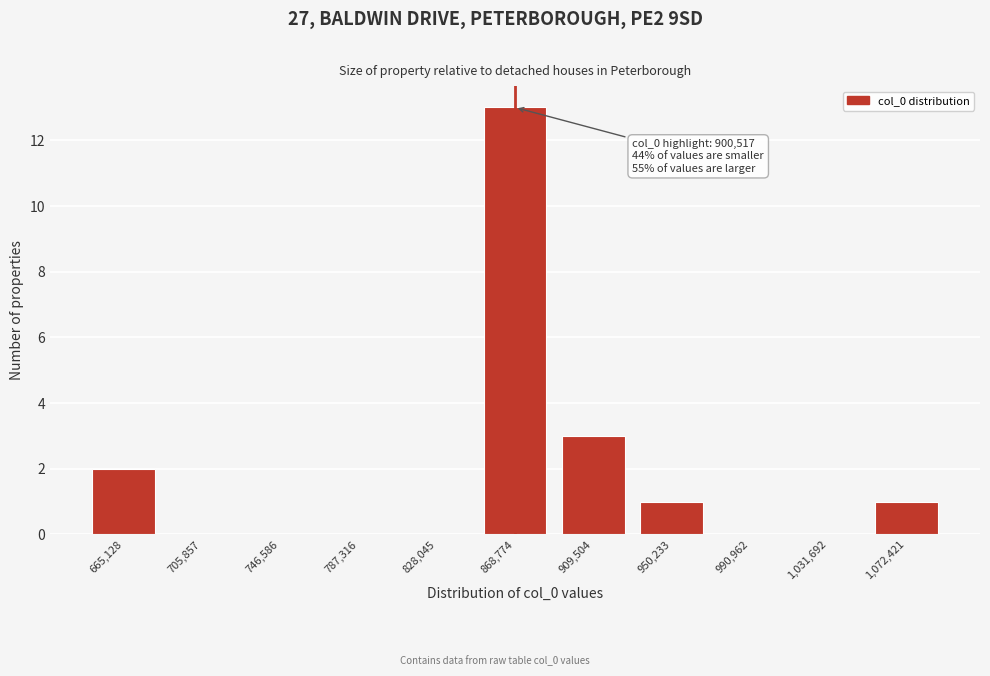

Reading right to left, extract all data points from this chart.

1,072,421=1	1,031,692=0	990,962=0	950,233=1	909,504=3	868,774=13	828,045=0	787,316=0	746,586=0	705,857=0	665,128=2